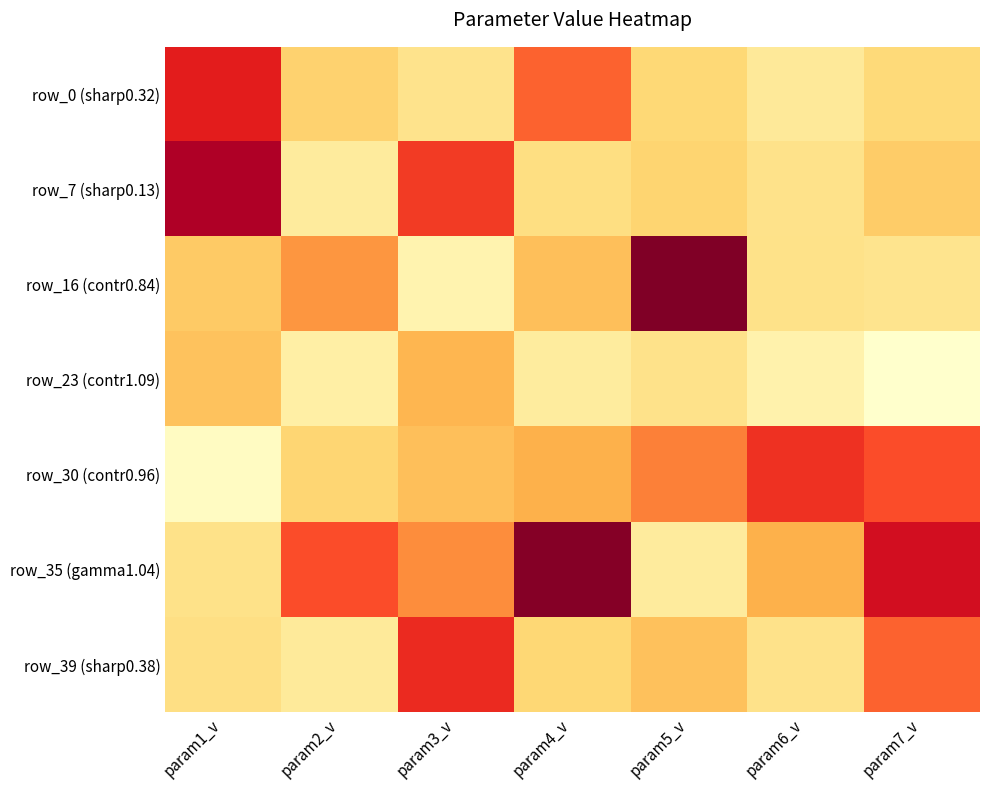

Which category has the highest value across all series?

param7_v